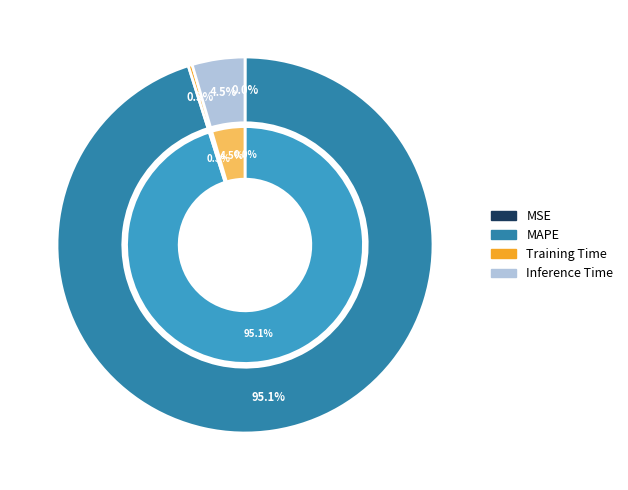

True or false: Training Time accounts for 1% of the total.

False